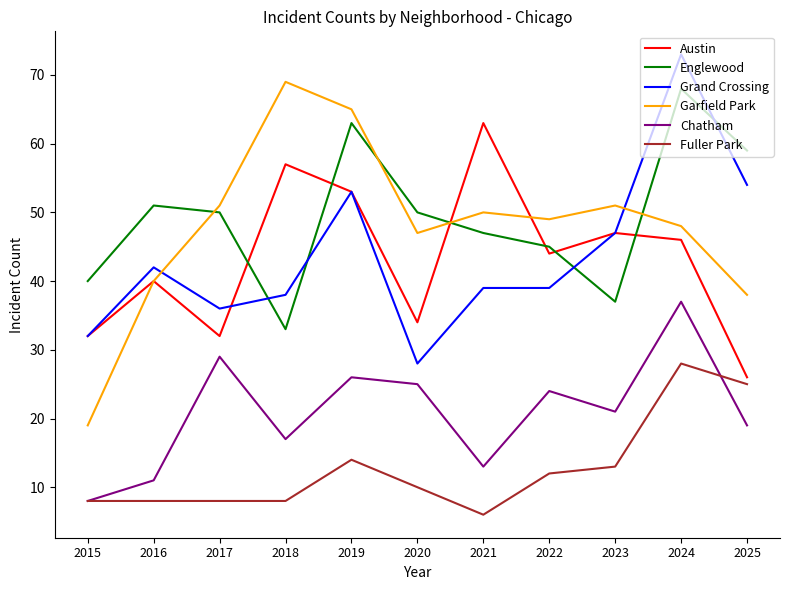

Reading left to right, what are all the values shown in this chart?

Austin: 32	40	32	57	53	34	63	44	47	46	26
Englewood: 40	51	50	33	63	50	47	45	37	68	59
Grand Crossing: 32	42	36	38	53	28	39	39	47	73	54
Garfield Park: 19	40	51	69	65	47	50	49	51	48	38
Chatham: 8	11	29	17	26	25	13	24	21	37	19
Fuller Park: 8	8	8	8	14	10	6	12	13	28	25